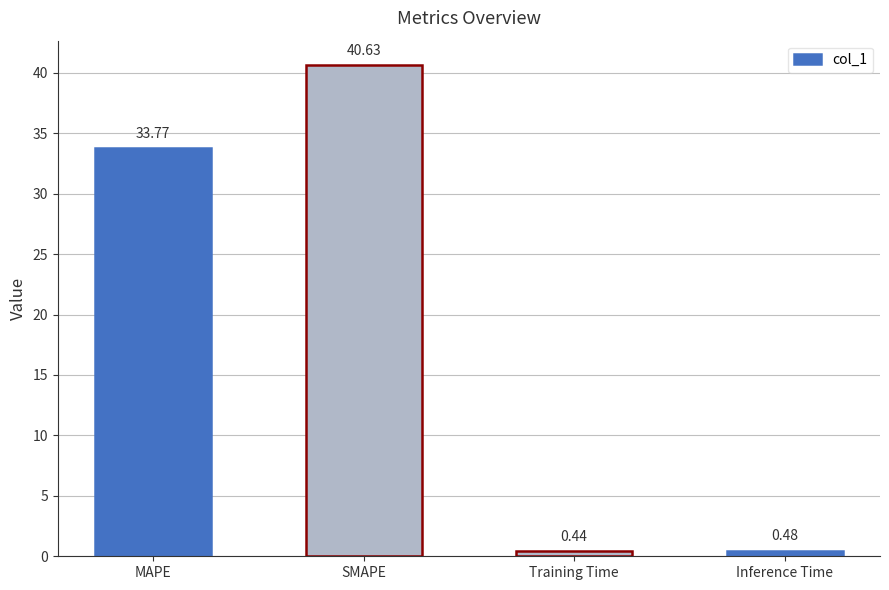

Rank the categories by value from lowest to highest.

Training Time, Inference Time, MAPE, SMAPE